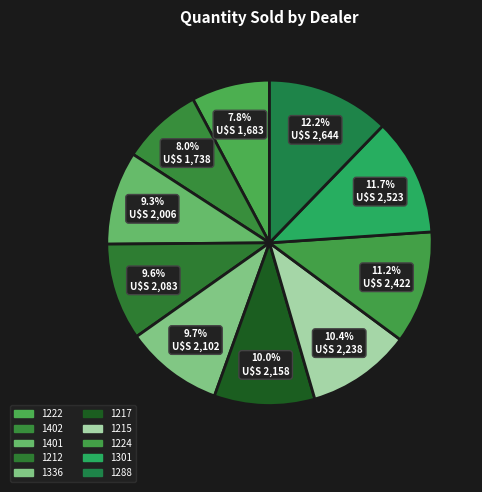

What is the ratio of the value at 1222 to the value at 1301?

0.7